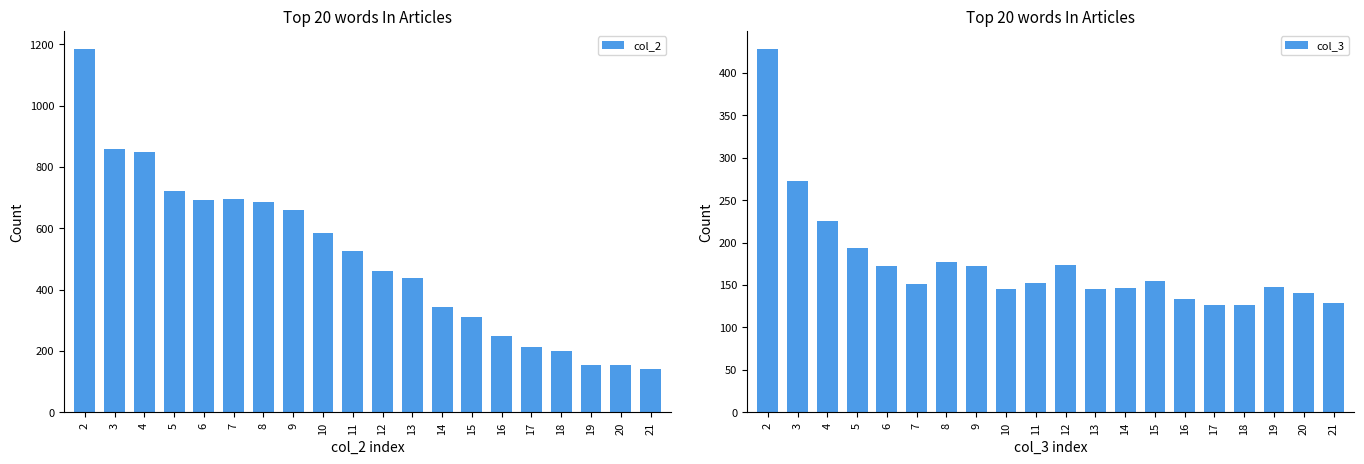

What is the value of the col_3 bar at the 7th from the left?

177